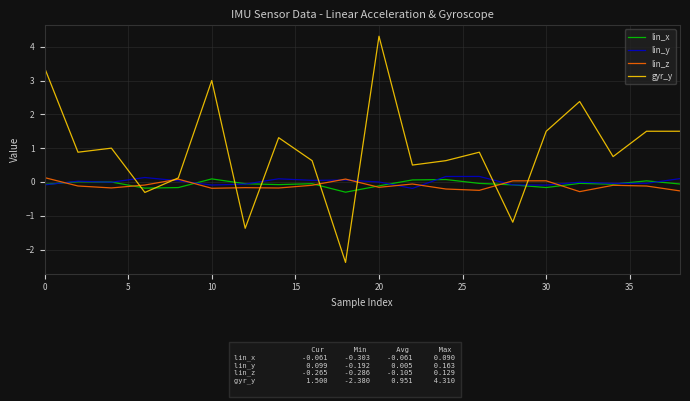

What is the greatest value displayed?

4.3